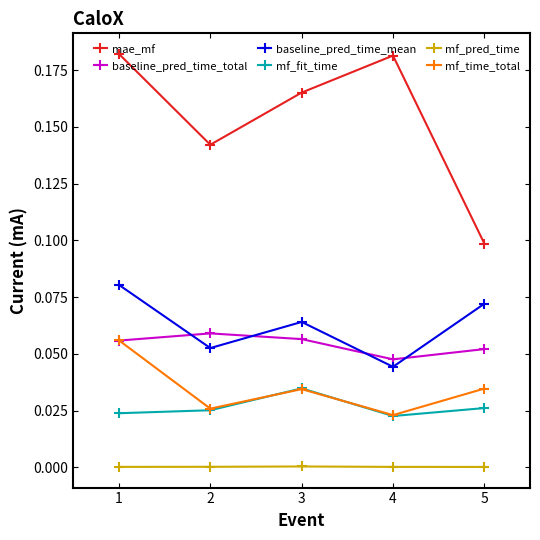

At how many categories does at least one series exceed 0?

5